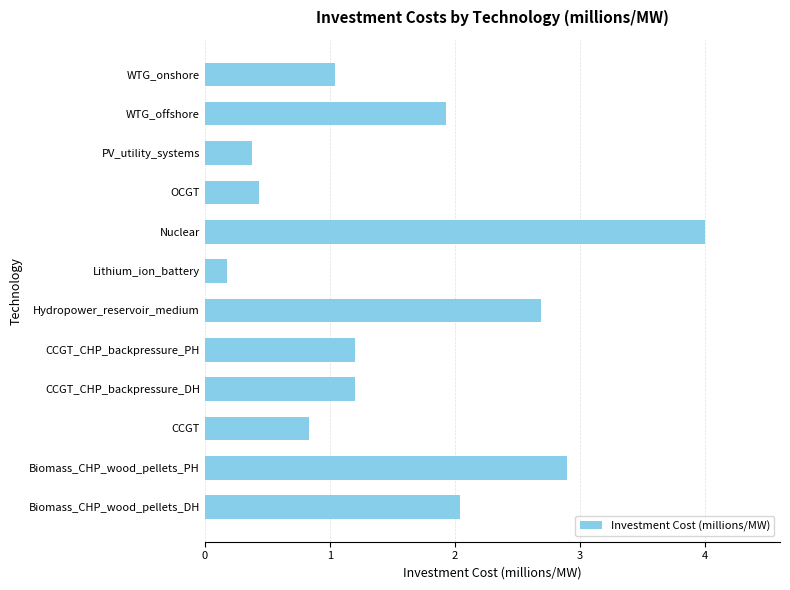

What is the sum of all values?

18.8